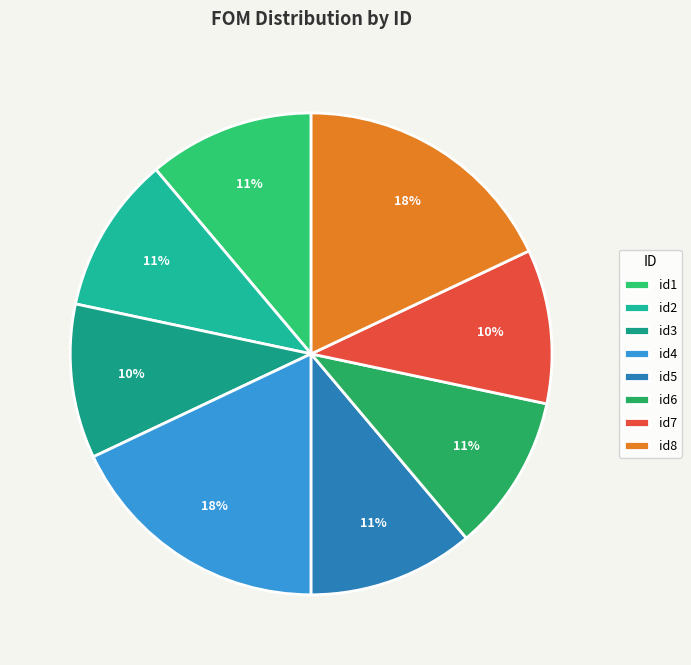

To the nearest percent, what is the difference between the largest and smallest slice percentages?

8%